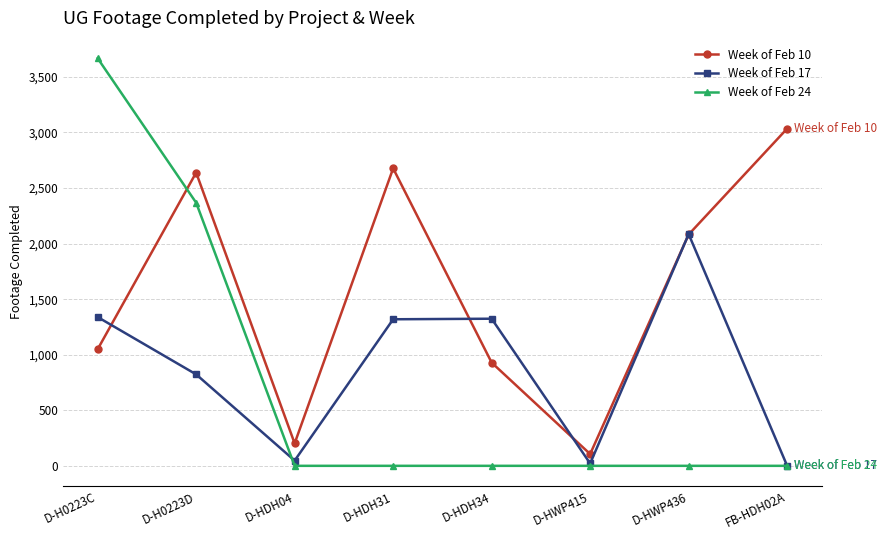

What position from the right is D-HDH04?

6